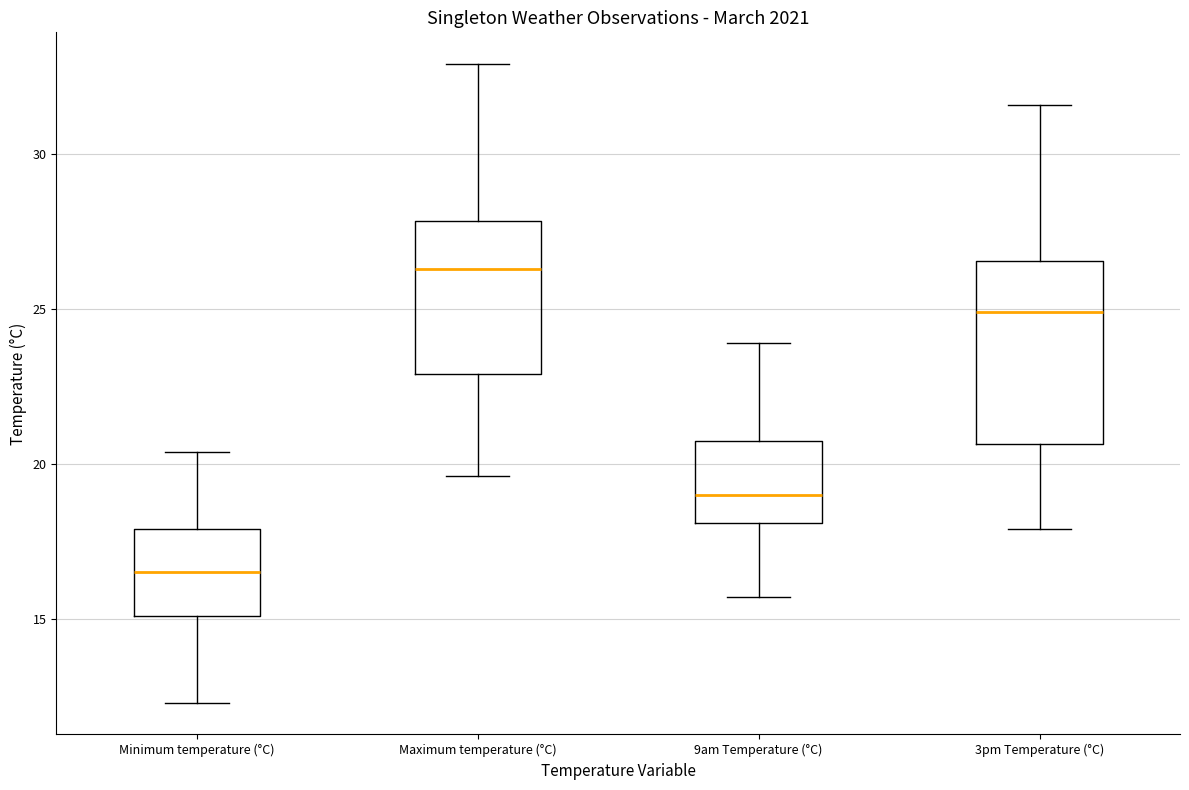

Reading left to right, read every box against the y-axis: the position of its median line, the range the box covers, and the ends of its whiskers. The values are not printed on the chart, so give them approximately, as read against the axis.

Minimum temperature (°C): median 16.5, box 15.0 to 18.0, whiskers 12.5 to 20.5
Maximum temperature (°C): median 26.5, box 23.0 to 28.0, whiskers 19.5 to 33.0
9am Temperature (°C): median 19.0, box 18.0 to 21.0, whiskers 15.5 to 24.0
3pm Temperature (°C): median 25.0, box 20.5 to 26.5, whiskers 18.0 to 31.5